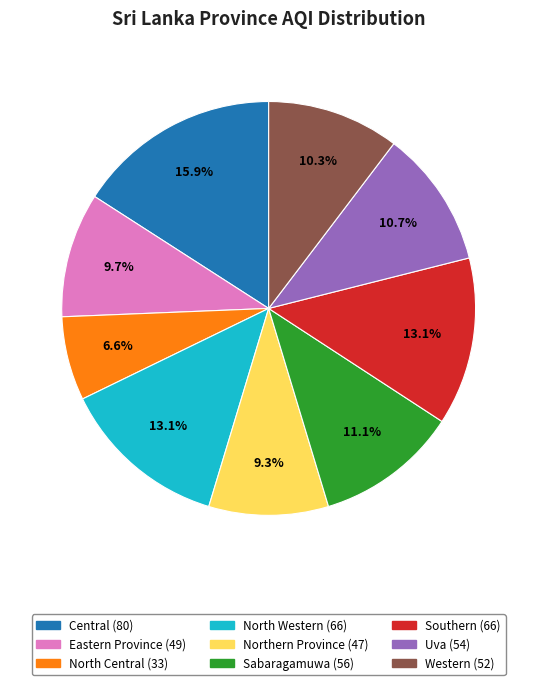

To the nearest percent, what portion does Central represent?

16%